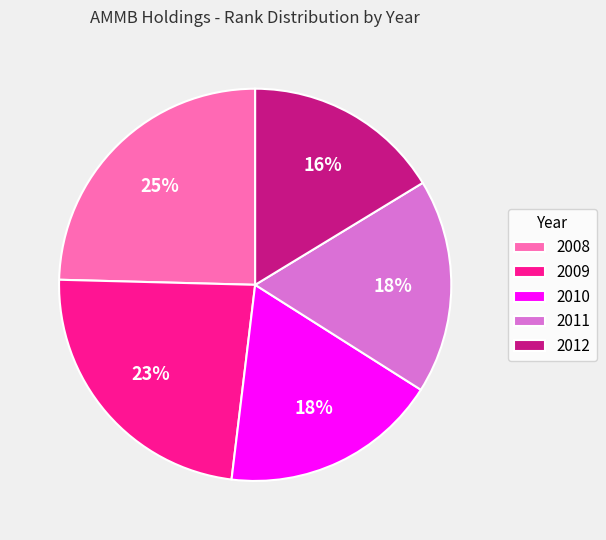

Approximately how many times larger is the value at 2011 compared to 2010?

1.0